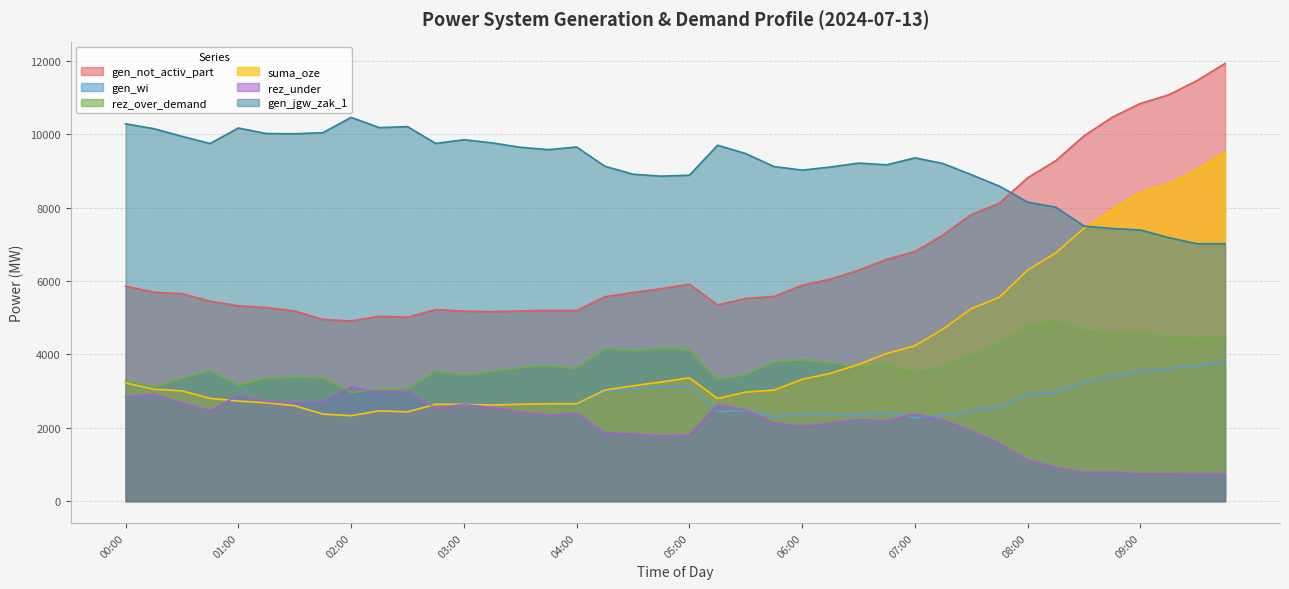

What is the minimum value for gen_wi?

2271